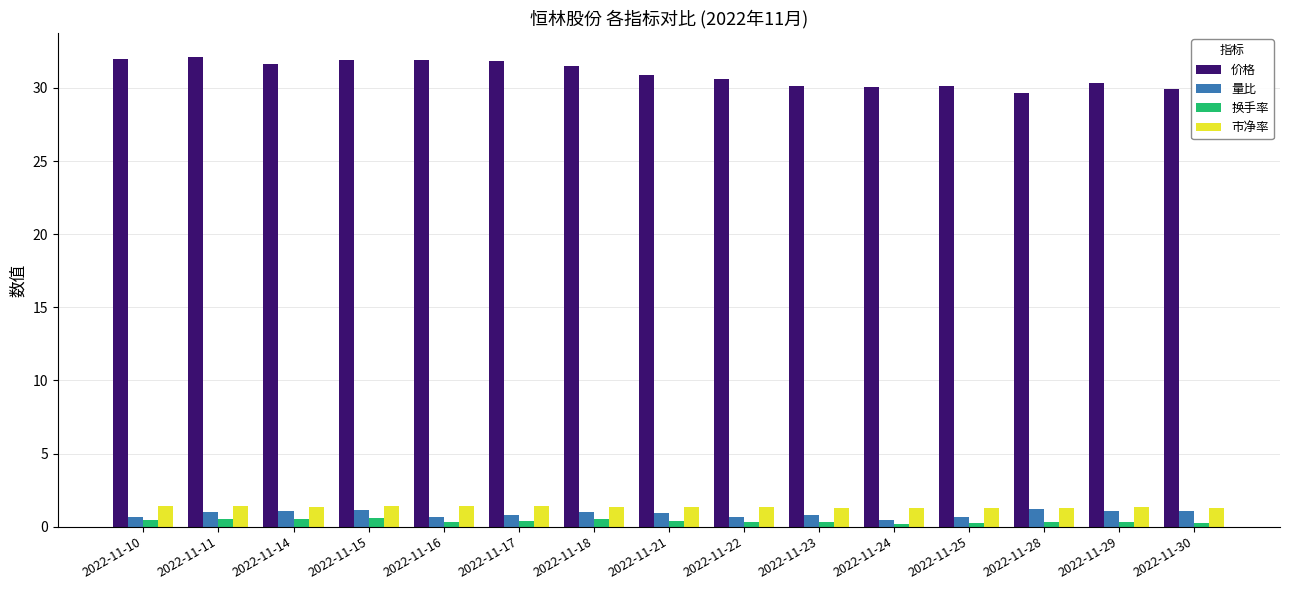

Is the value of 量比 at 2022-11-21 greater than the value of 换手率 at 2022-11-16?

Yes